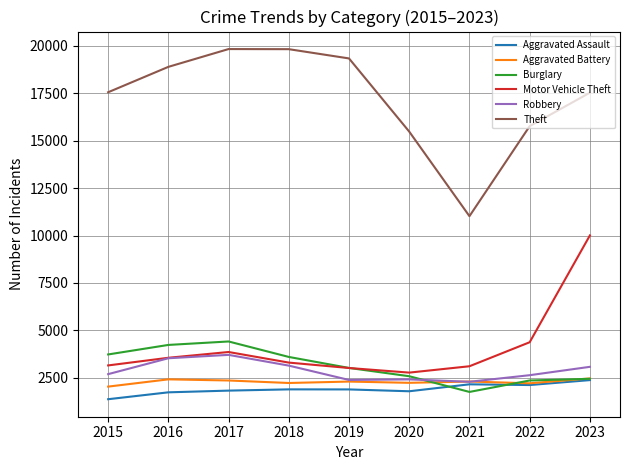

Is the value of Burglary at 2021 greater than the value of Aggravated Assault at 2023?

No